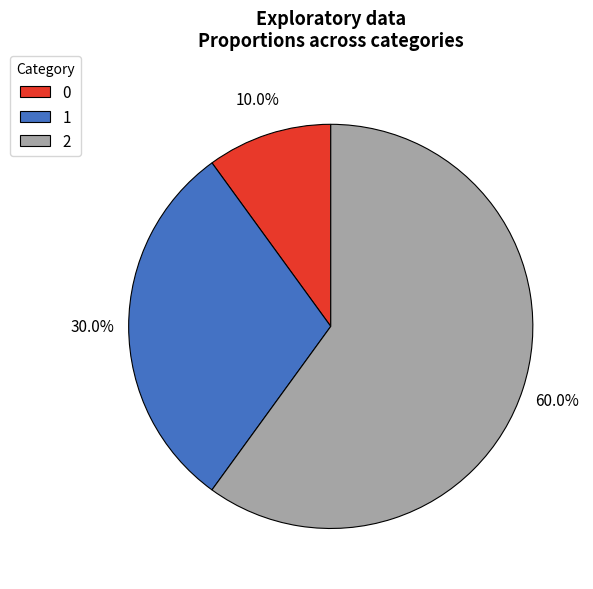

What portion of the pie excludes 0?

90.0%